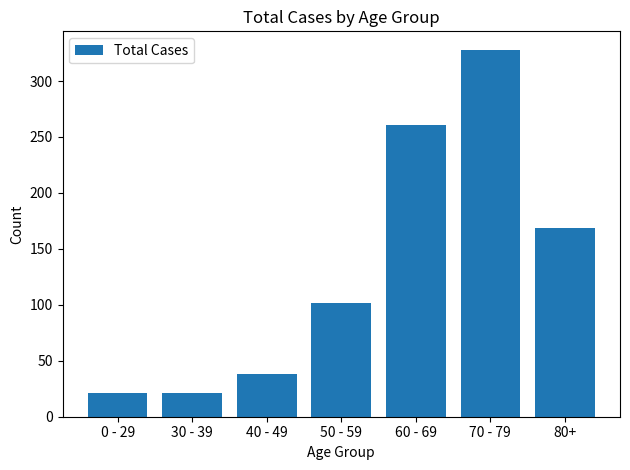

Approximately how many times larger is the value at 40 - 49 compared to 50 - 59?

0.4